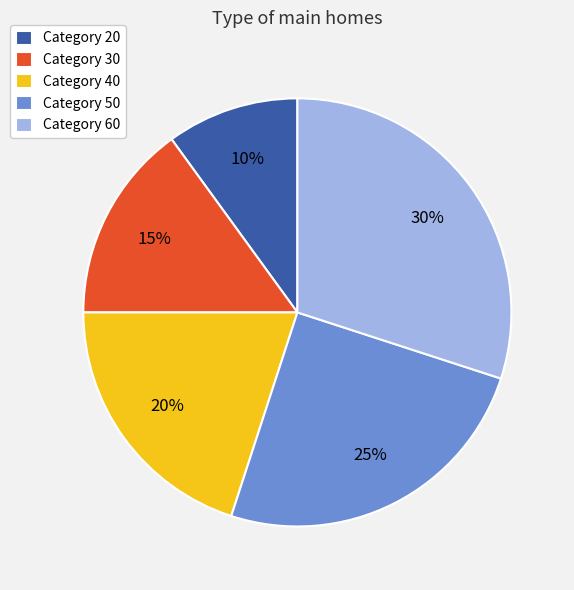

To the nearest percent, what is the combined percentage of Category 40 and Category 20?

30%